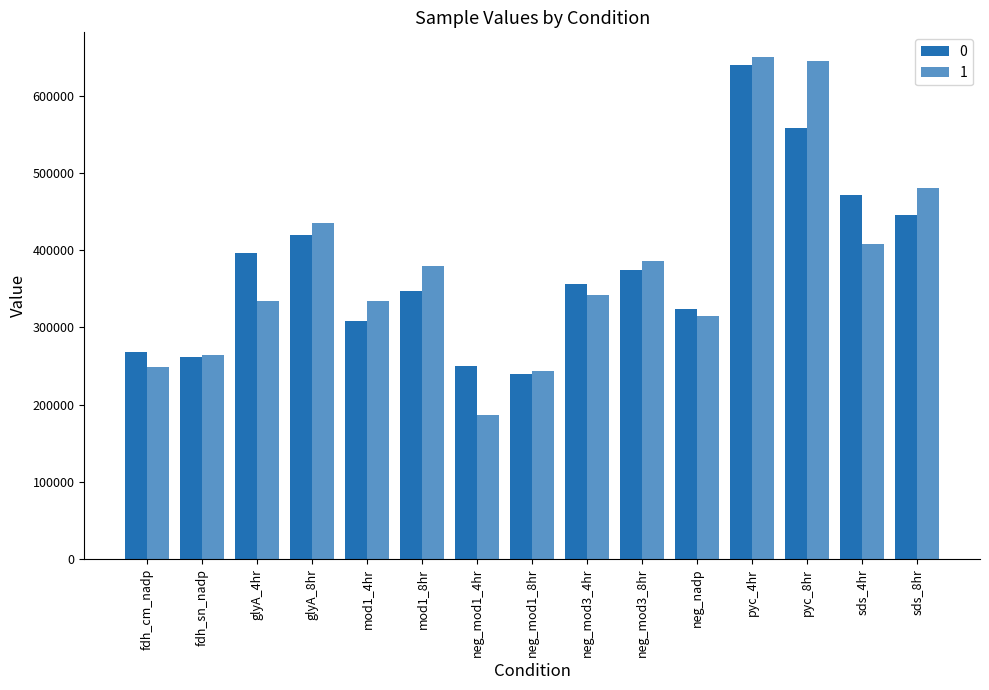

Are the bars grouped side by side (vs. stacked)?

Yes